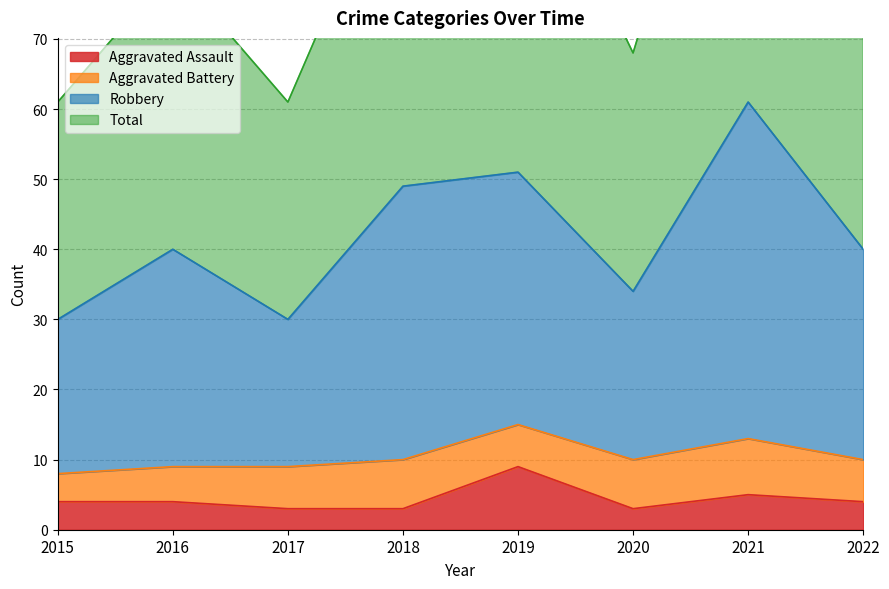

In Aggravated Assault, how many points are higher than both neighbors (excluding endpoints)?

2